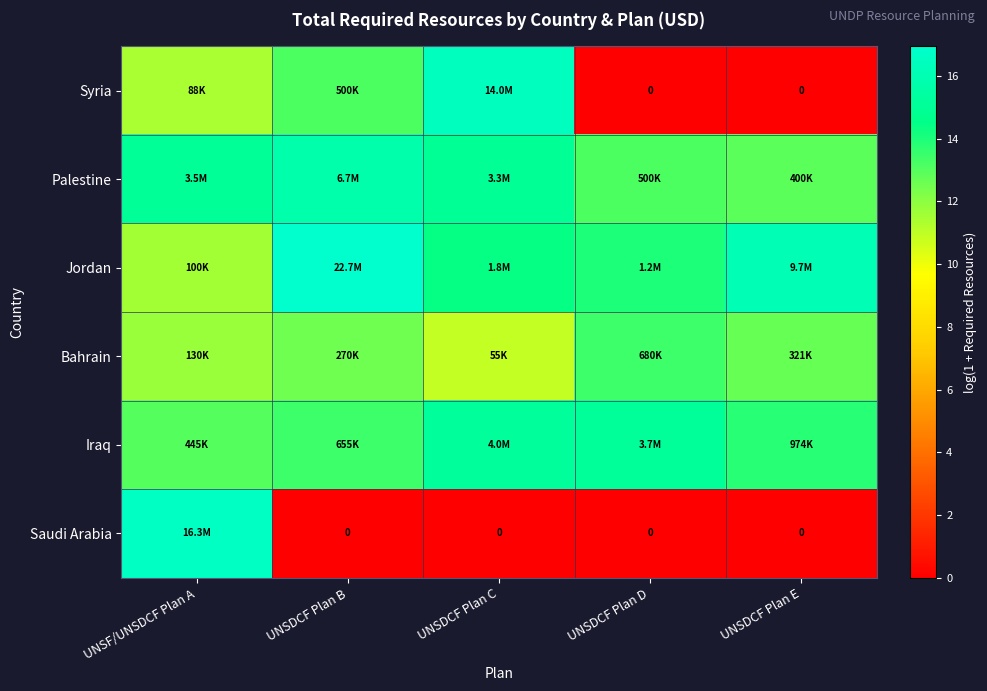

At which category is the sum across all series the highest?

UNSF/UNSDCF Plan A